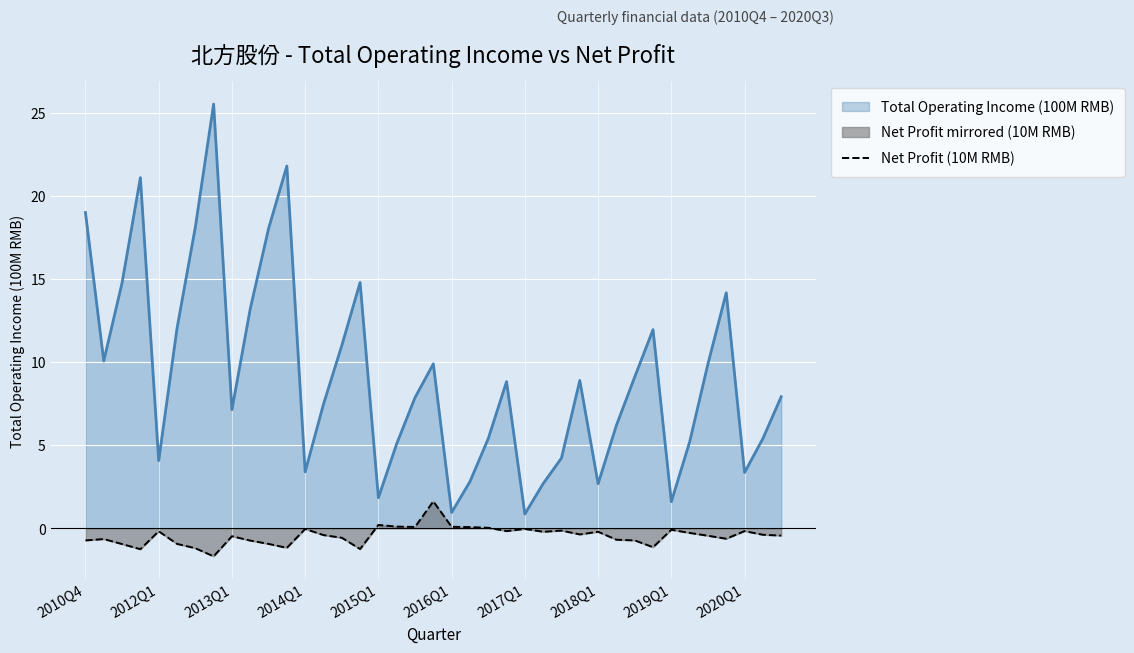

Which series has the widest spread of values?

Total Operating Income (100M RMB)